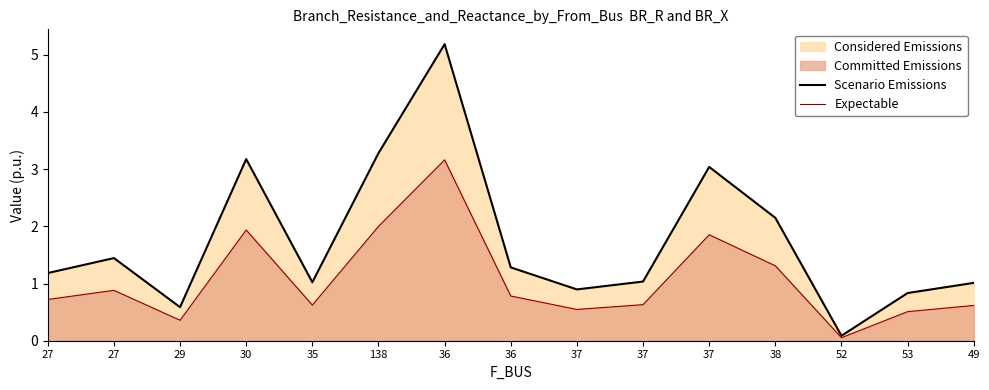

List the labels in order of Expectable value, smallest first.

52, 29, 53, 37, 49, 35, 37, 27, 36, 27, 38, 37, 30, 138, 36